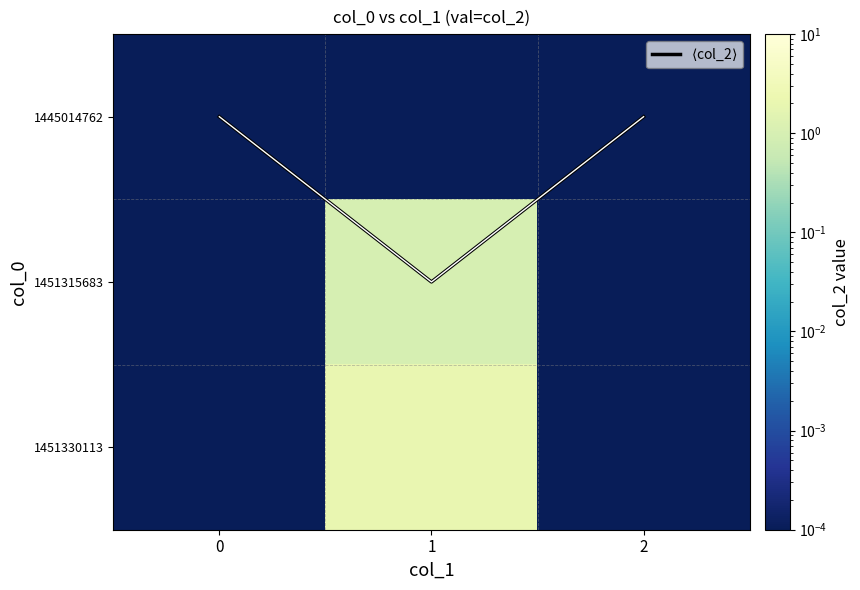

Is the value of $\langle$col_2$\rangle$ at 2 greater than the value of row_0 at 0?

No